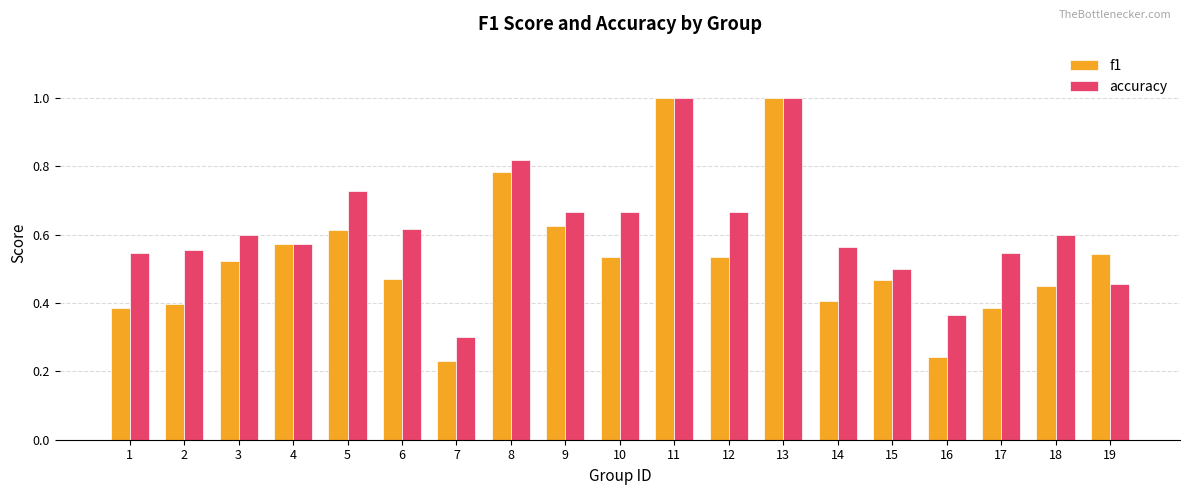

What is the sum of all accuracy values?

11.8